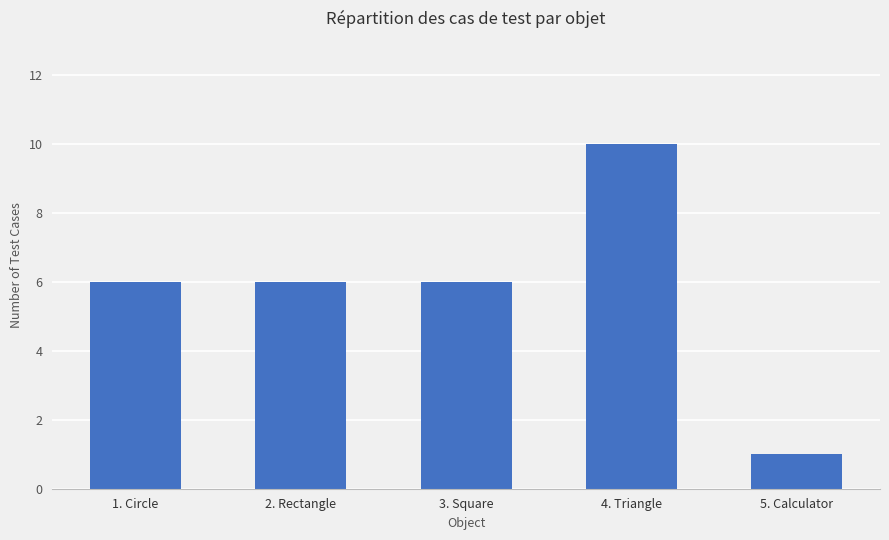

What is the difference between the values at 5. Calculator and 3. Square?

5